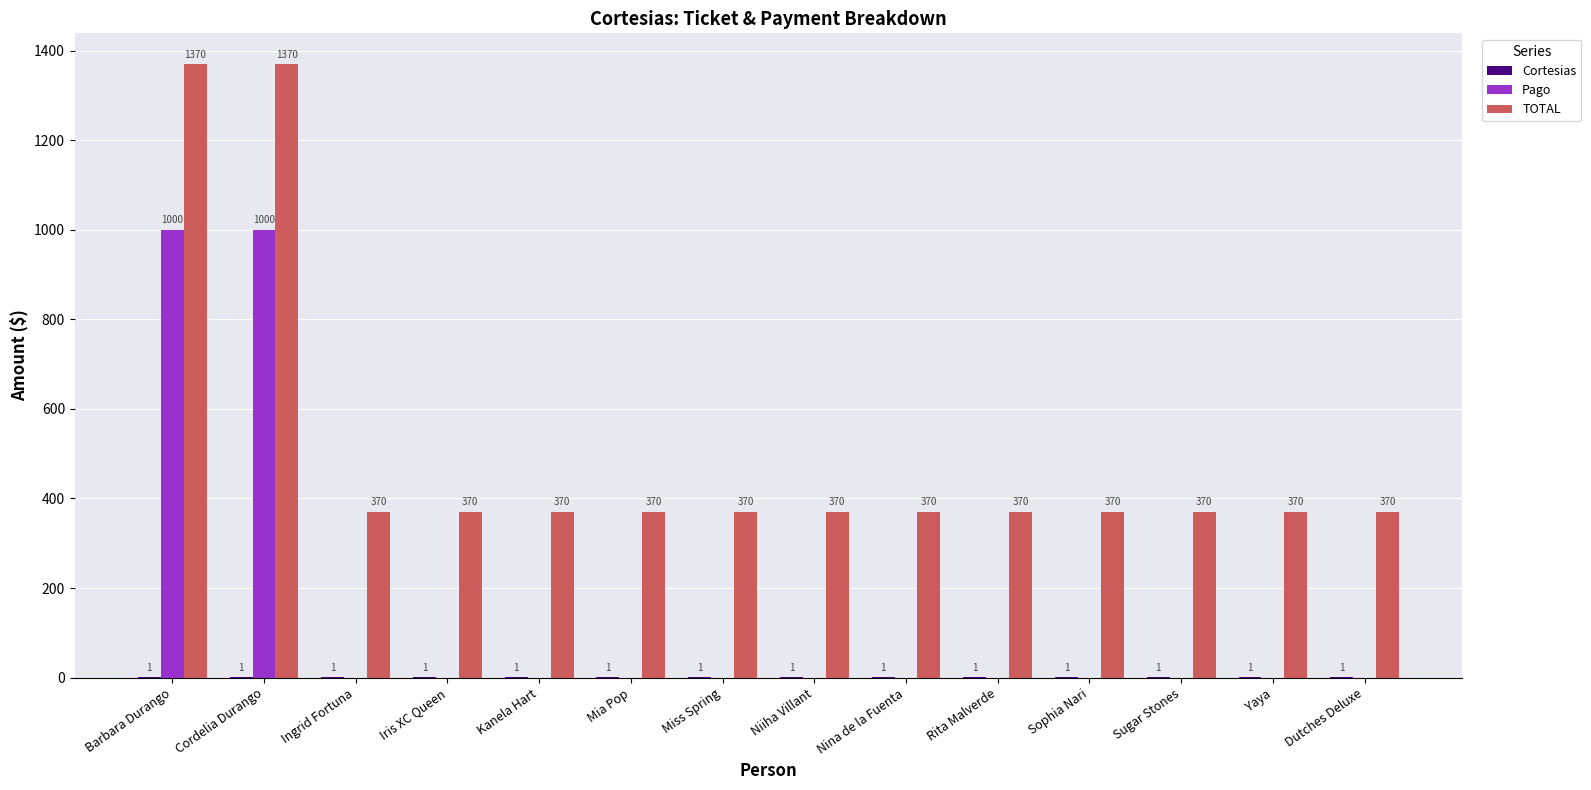

How many series are shown in this chart?

3